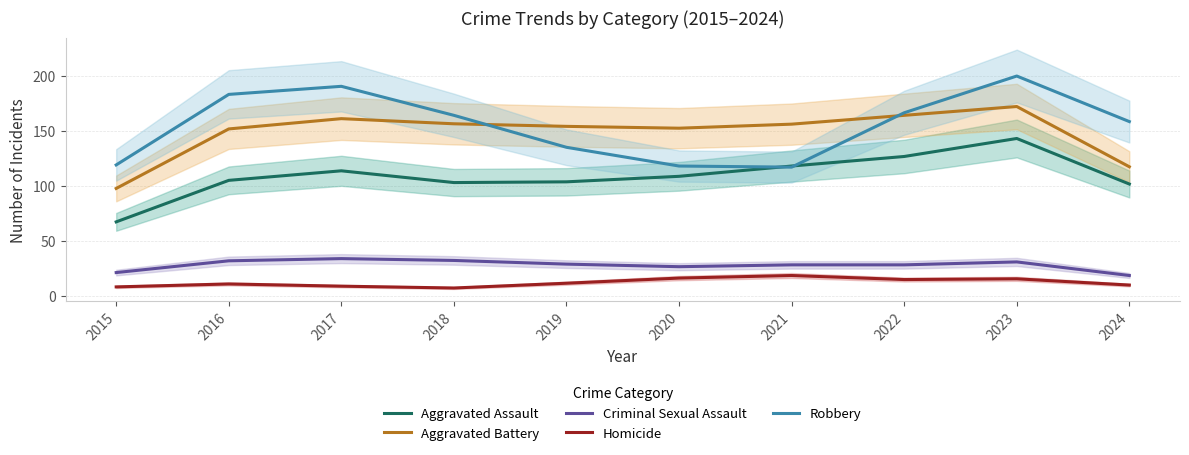

At how many categories does at least one series exceed 117?

10